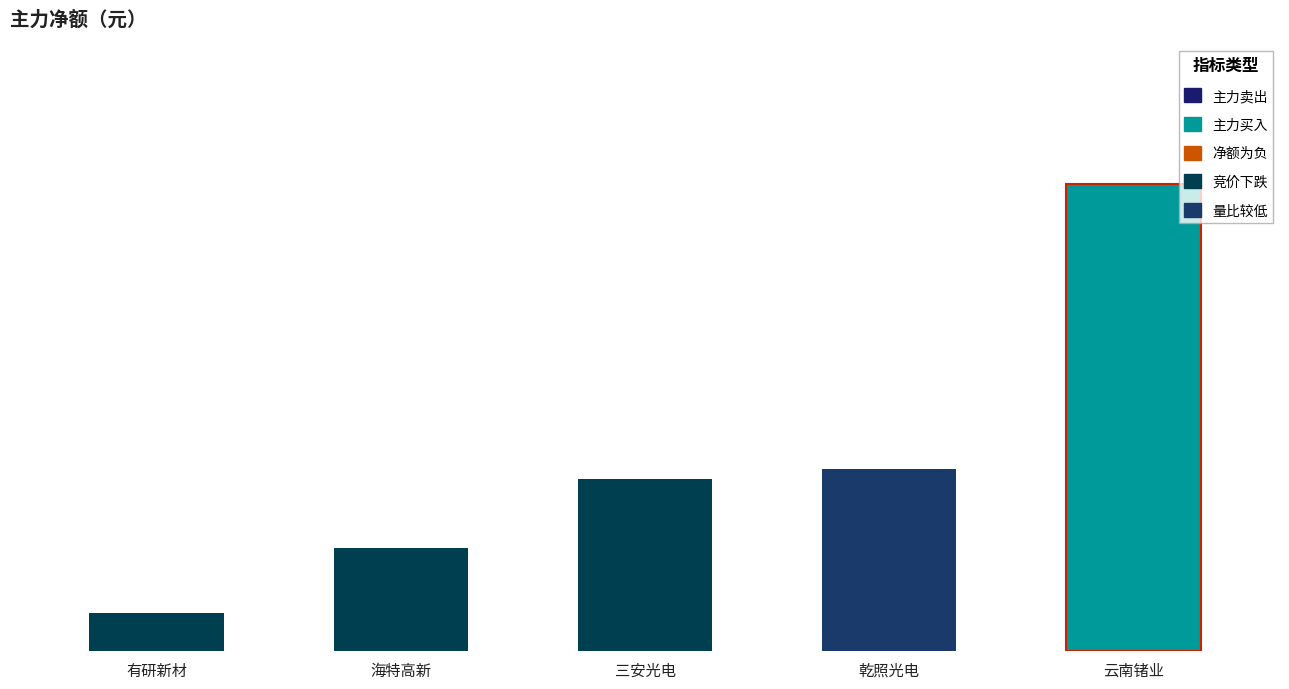

List the labels in order of value, largest first.

云南锗业, 乾照光电, 三安光电, 海特高新, 有研新材